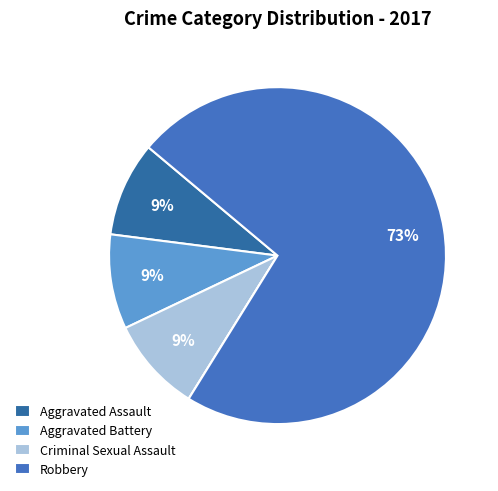

To the nearest percent, what is the average slice percentage?

20%